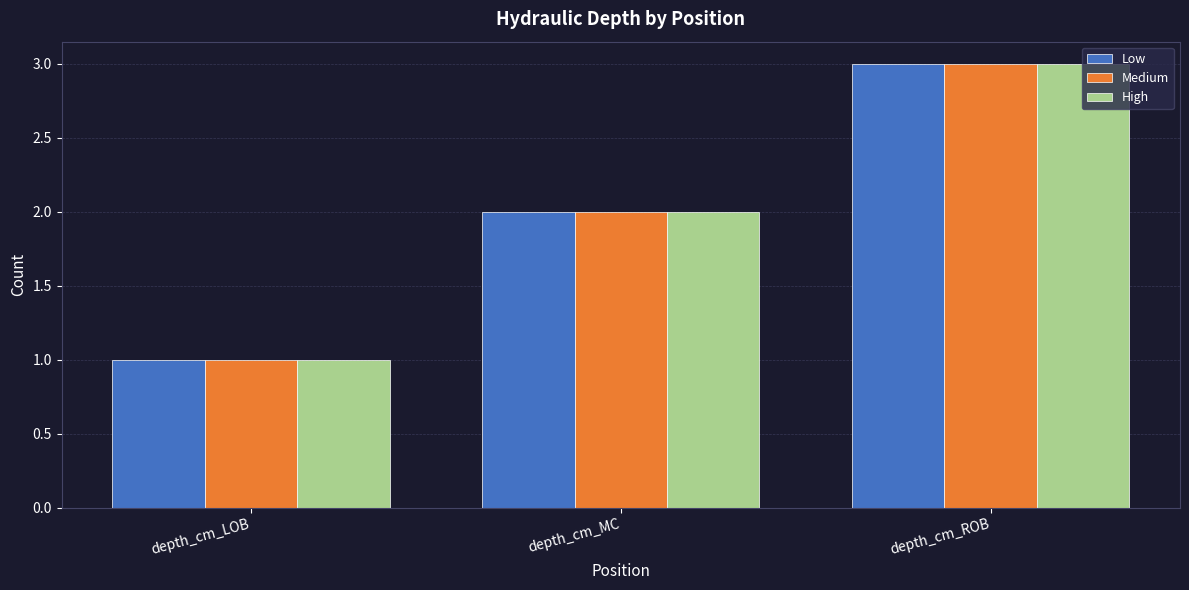

What is the value of the High bar at the 3rd from the left?

3